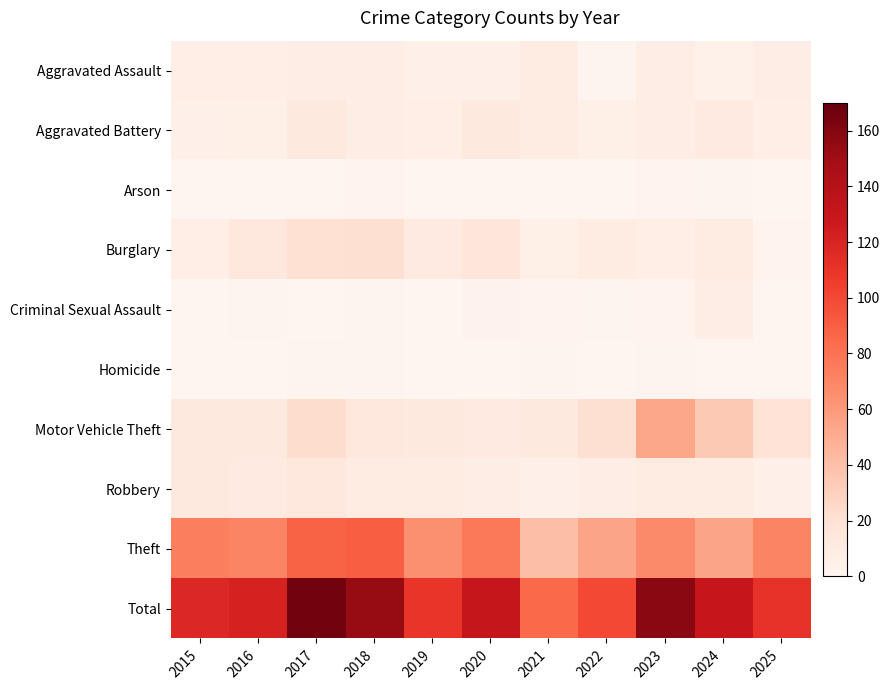

At 2017, list the series in order from smallest to largest.

Arson, Criminal Sexual Assault, Homicide, Aggravated Assault, Aggravated Battery, Robbery, Burglary, Motor Vehicle Theft, Theft, Total